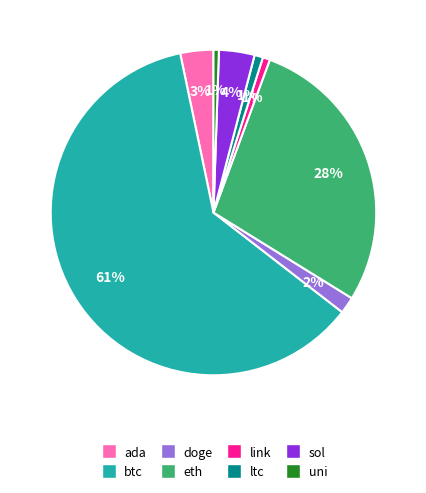

Combined, do ada and eth account for over 50%?

No